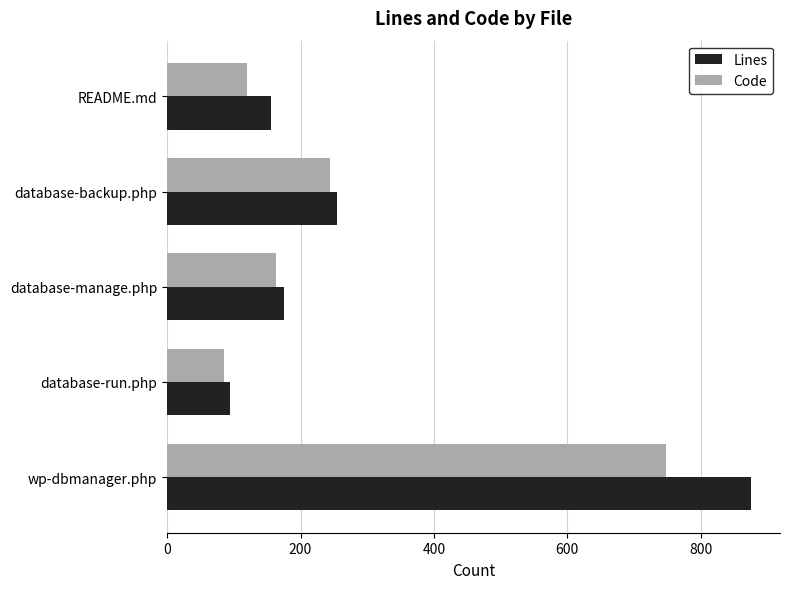

What is the sum of the Lines values at wp-dbmanager.php and README.md?

1031